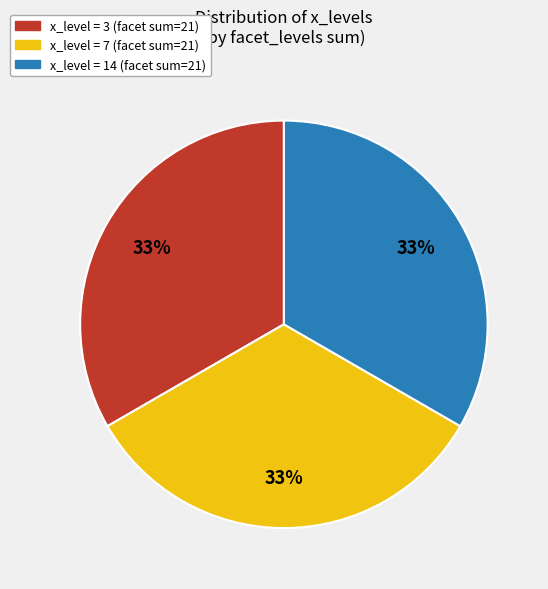

Is there any slice that represents more than half of the pie?

No